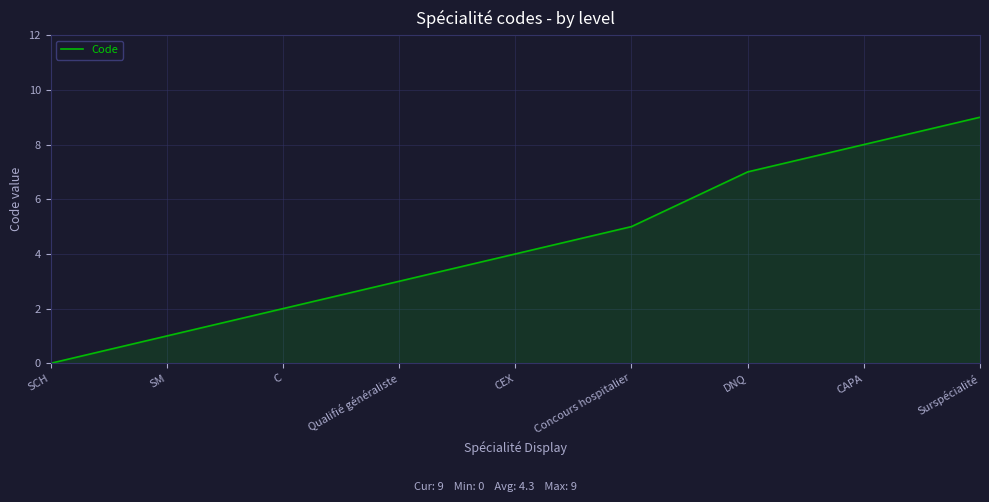

What is the sum of the values at Surspécialité and Concours hospitalier?

14